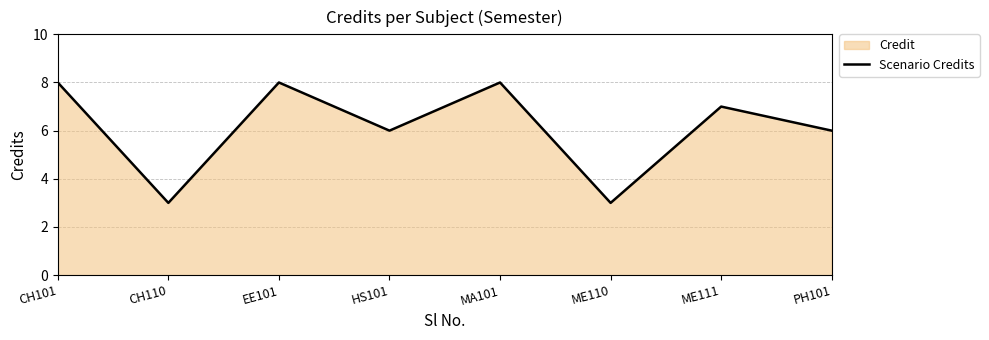

List the labels in order of value, largest first.

CH101, EE101, MA101, ME111, HS101, PH101, CH110, ME110